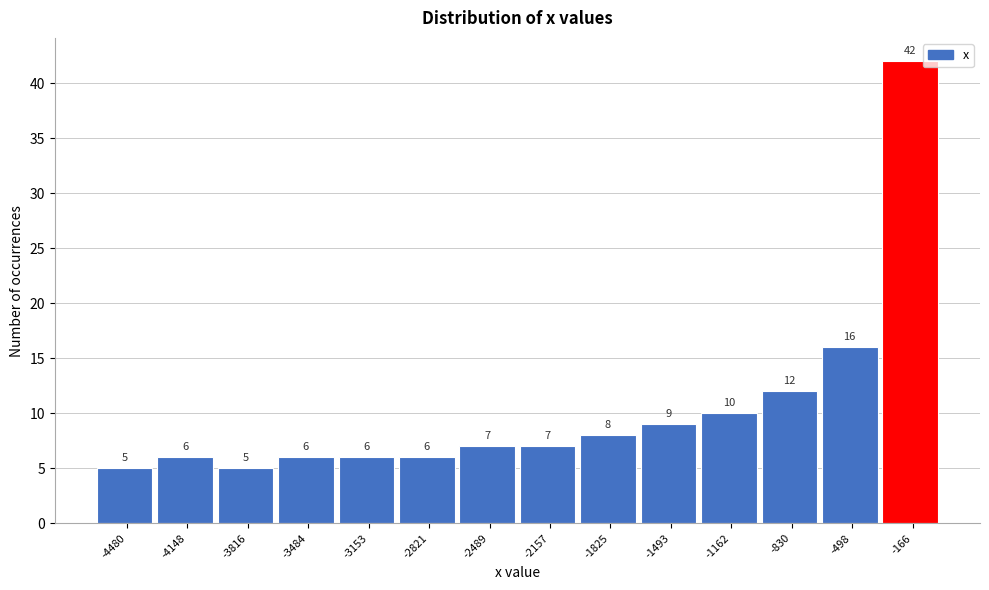

Reading left to right, list every bar in this chart as the range it spans on the x-axis followed by its height. The bar edges are not printed on the chart, so give them approximately, as read against the axis.

-4650 to -4300: 5
-4300 to -4000: 6
-4000 to -3650: 5
-3650 to -3300: 6
-3300 to -3000: 6
-3000 to -2650: 6
-2650 to -2300: 7
-2300 to -2000: 7
-2000 to -1650: 8
-1650 to -1350: 9
-1350 to -1000: 10
-1000 to -650: 12
-650 to -350: 16
-350 to 0: 42